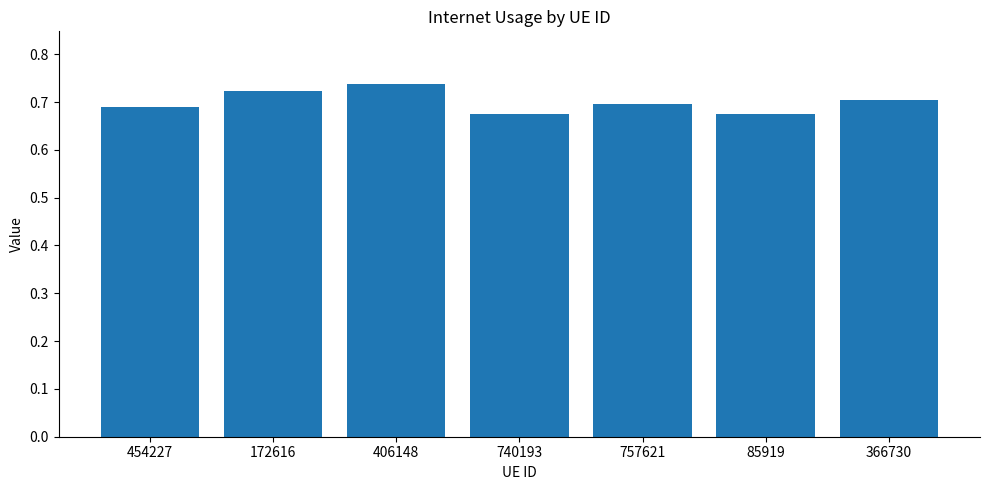

Is it true that the value at 406148 is 0.7?

True